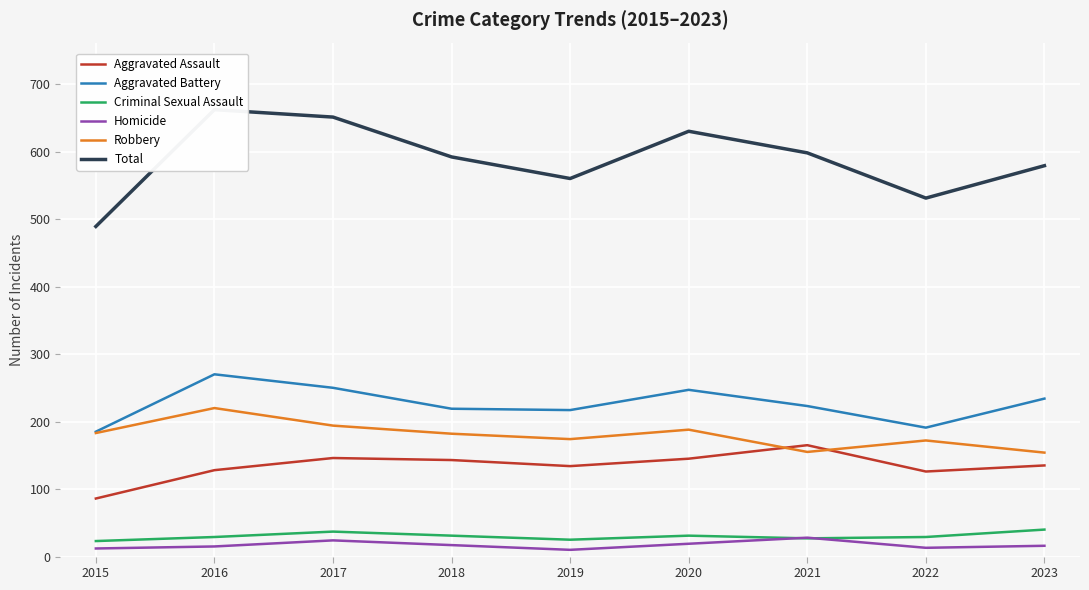

What is the difference between the Robbery values at 2022 and 2015?

11